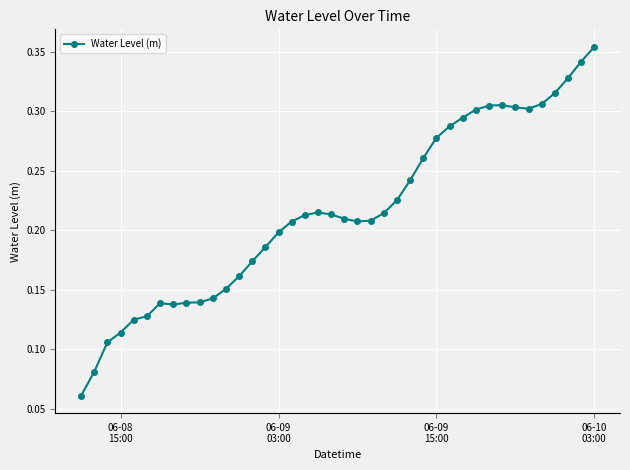

True or false: the data has more than 2 interior local peaks.

True